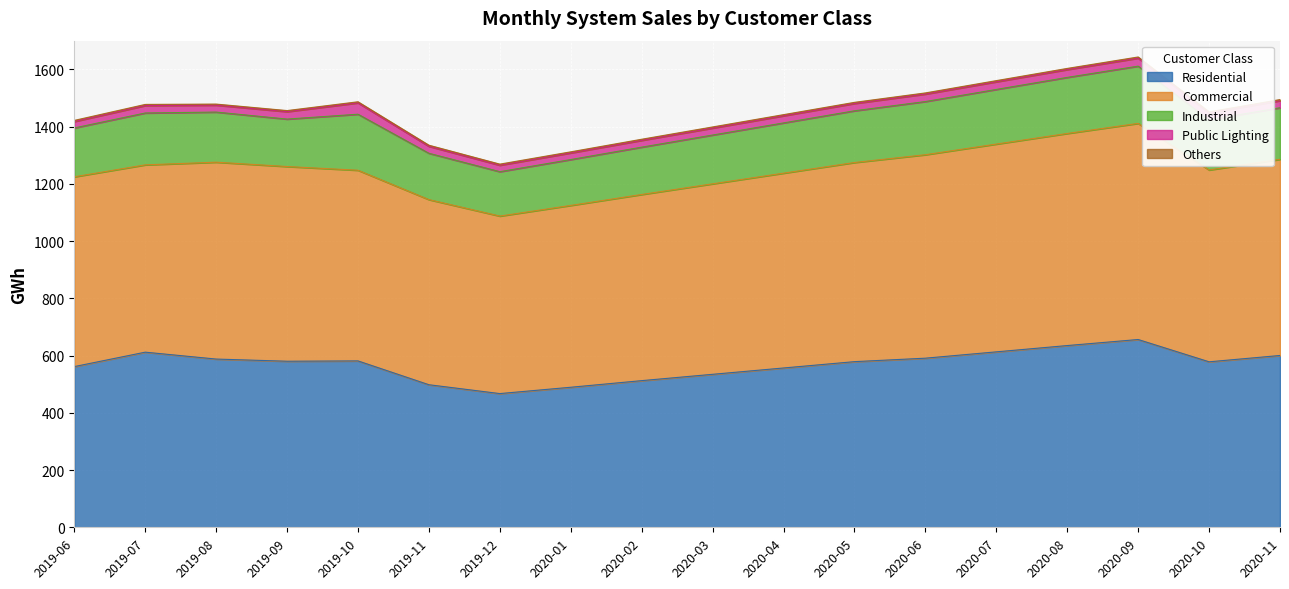

Which label corresponds to the smallest value in the chart?

2019-08